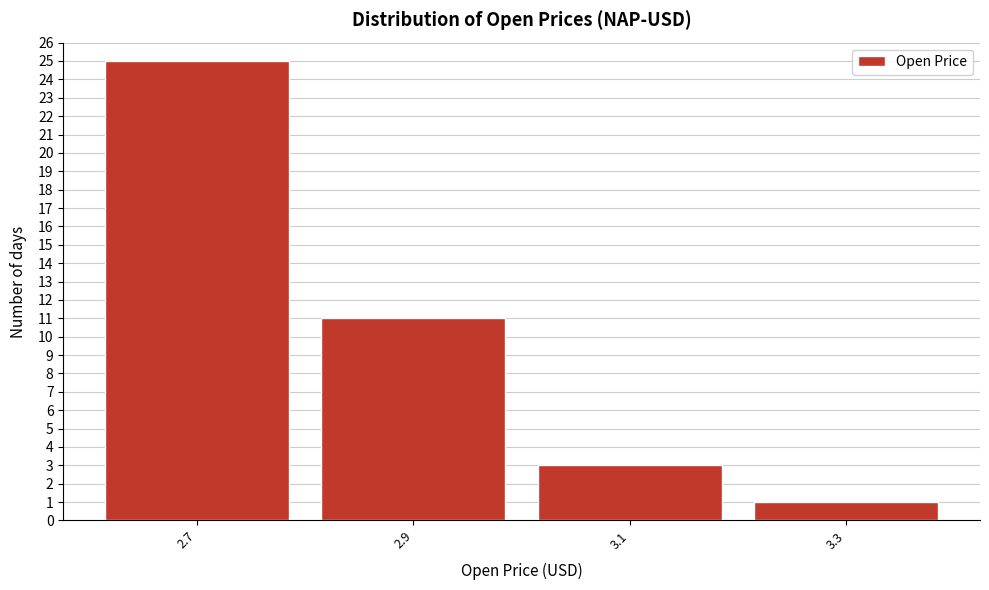

Reading left to right, extract all data points from this chart.

2.7=25	2.9=11	3.1=3	3.3=1